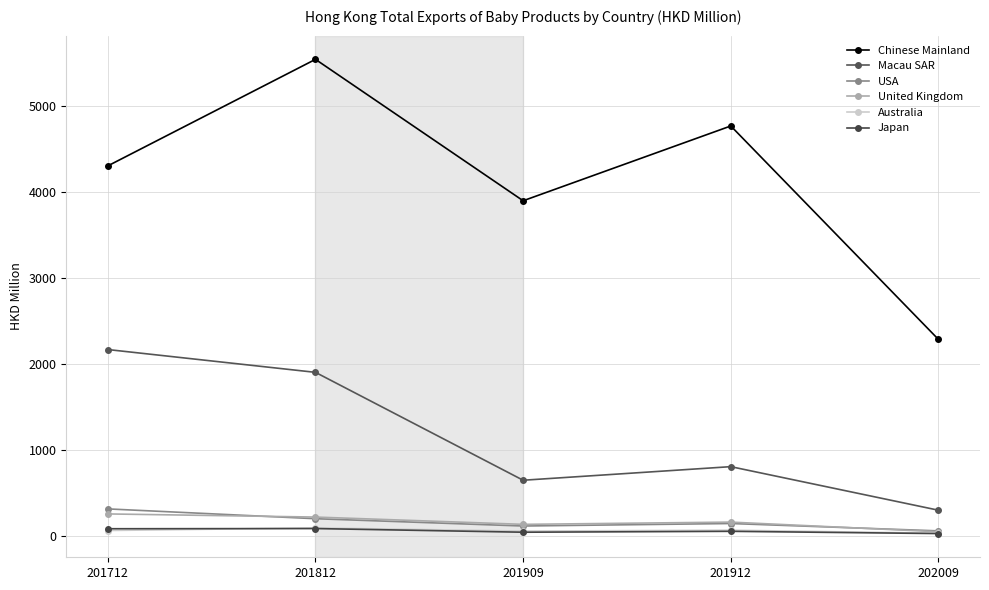

Which category has the lowest value in the Macau SAR series?

202009